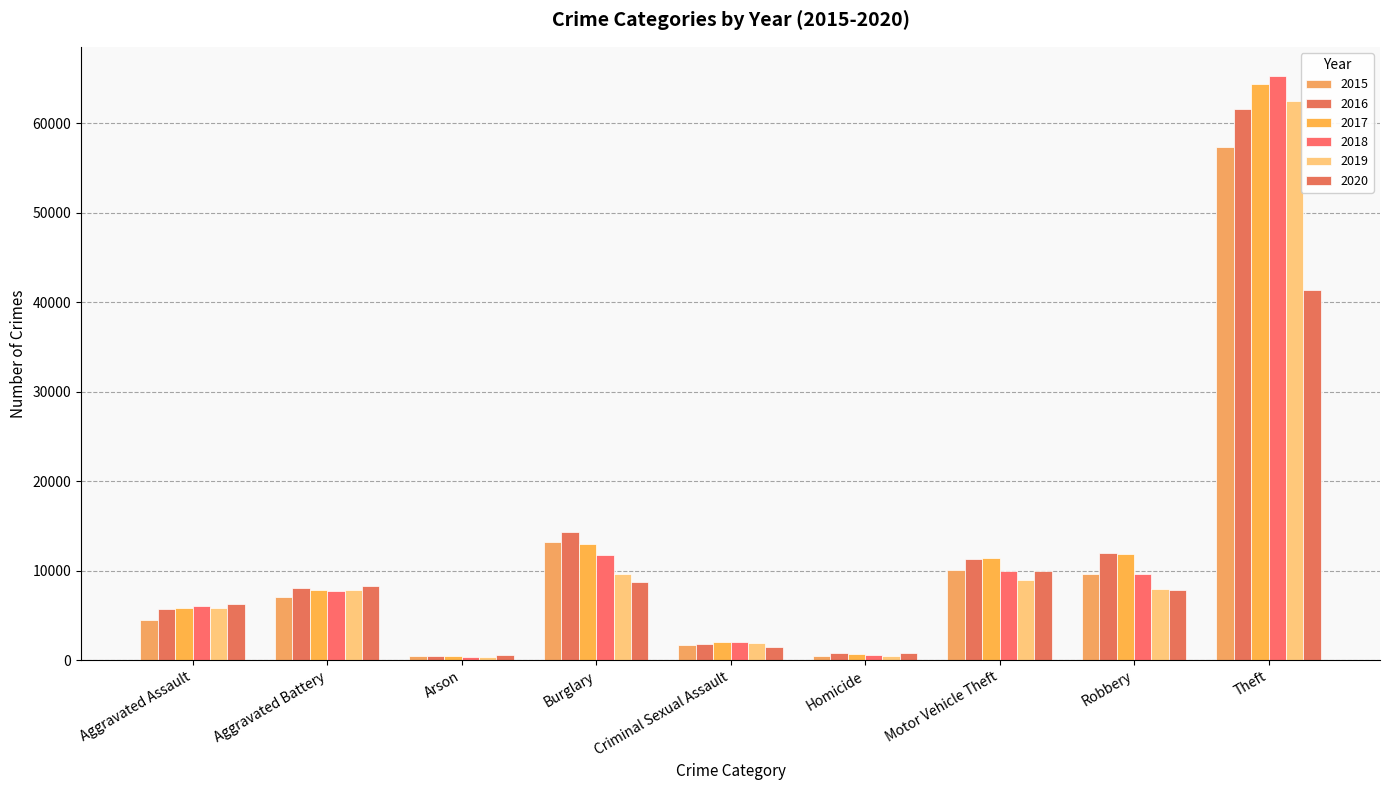

Which has a higher value, Burglary or Aggravated Battery?

Burglary